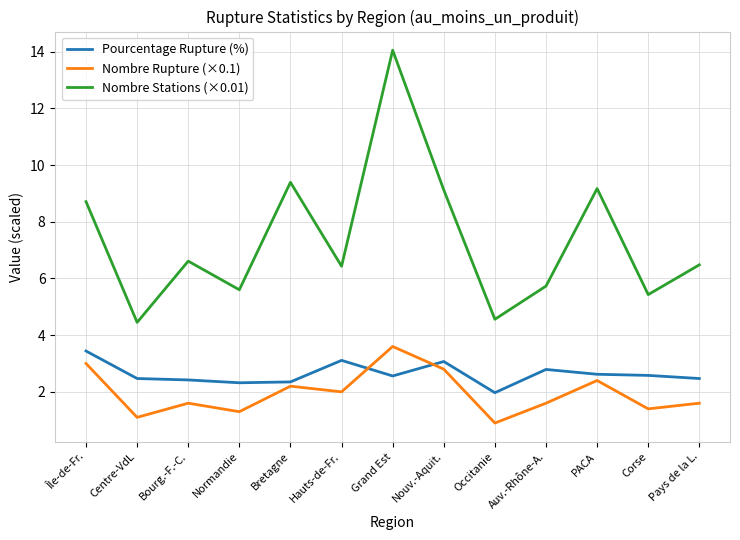

At which label does Nombre Stations (×0.01) first exceed 6?

Île-de-Fr.